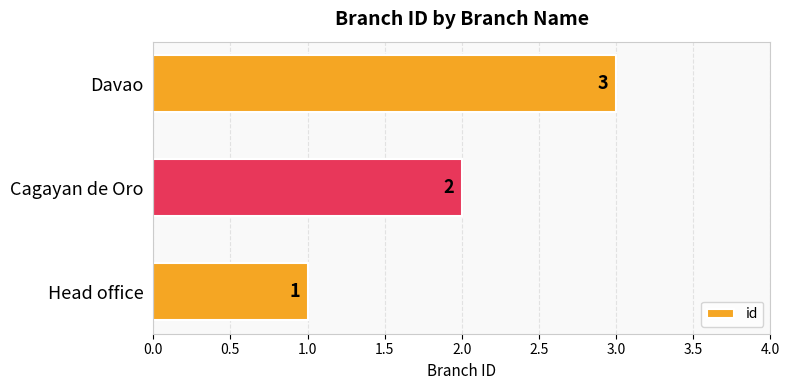

What is the sum of the values at Davao and Cagayan de Oro?

5